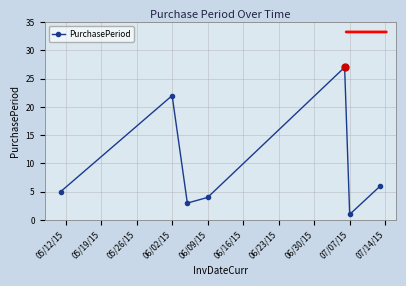

What is the difference between the maximum and minimum values?

26